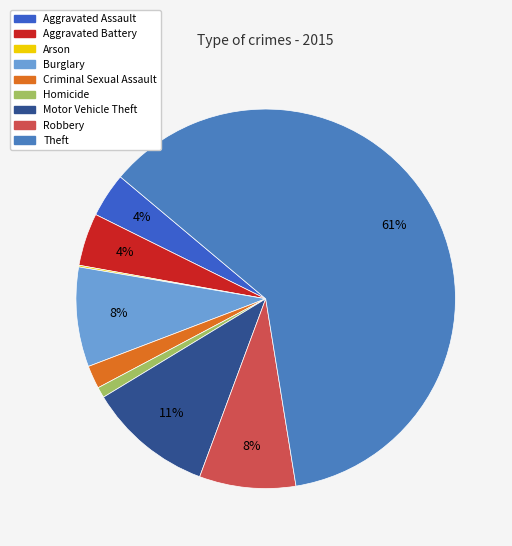

Between Theft and Homicide, which is larger?

Theft